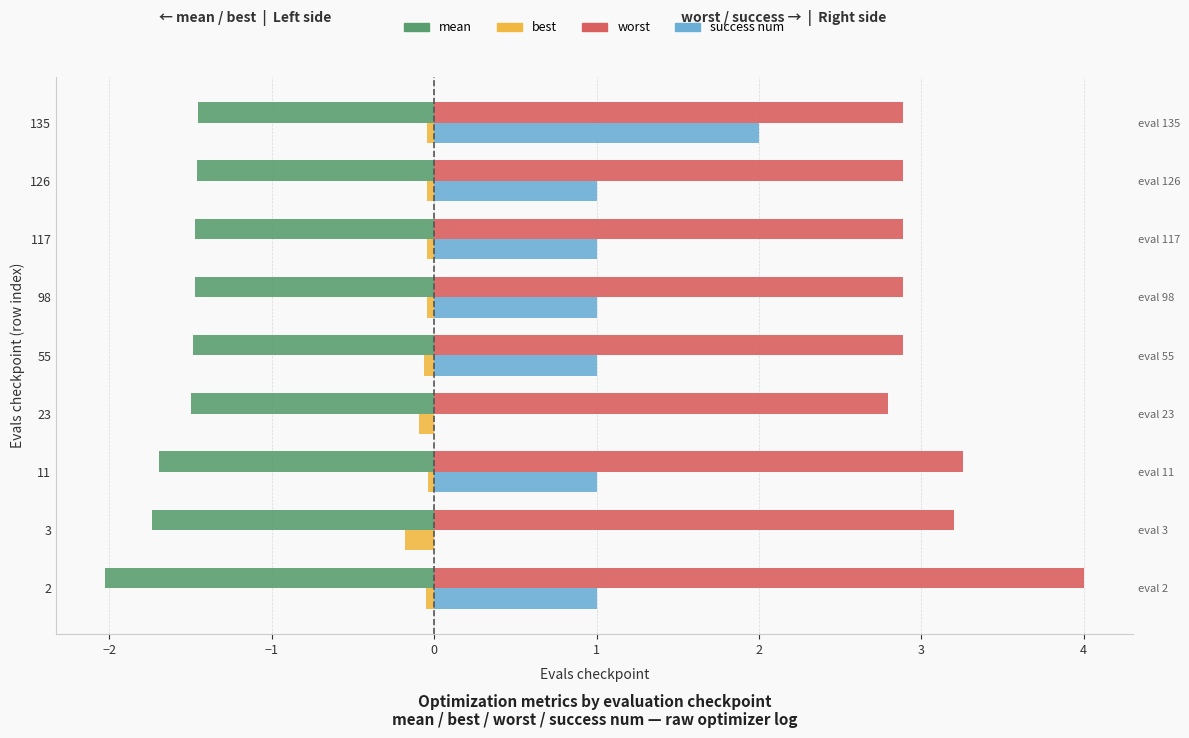

What is the highest value of the worst series?

4.0